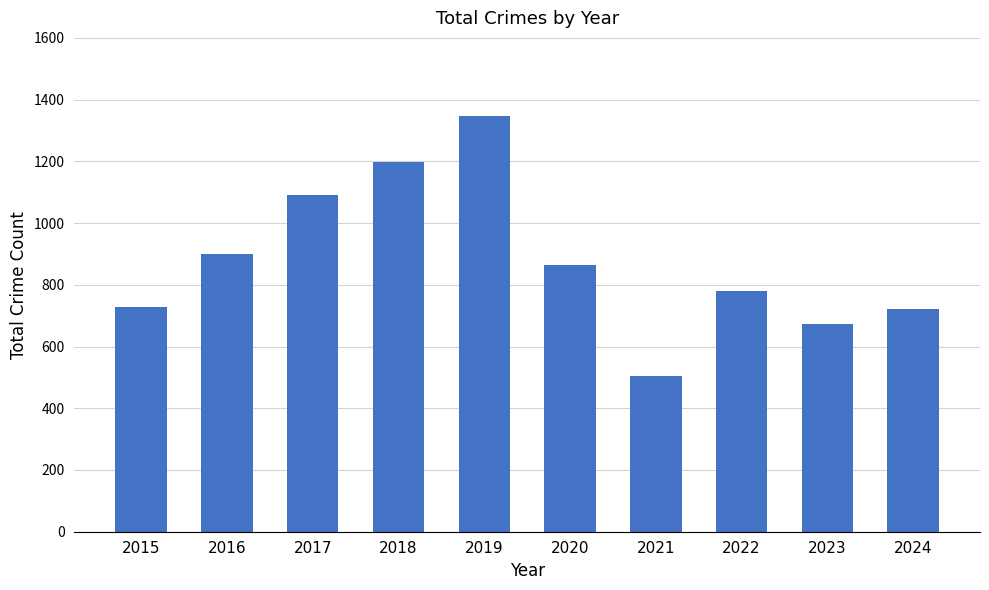

The chart shows a value of 327 at 2016. True or false?

False